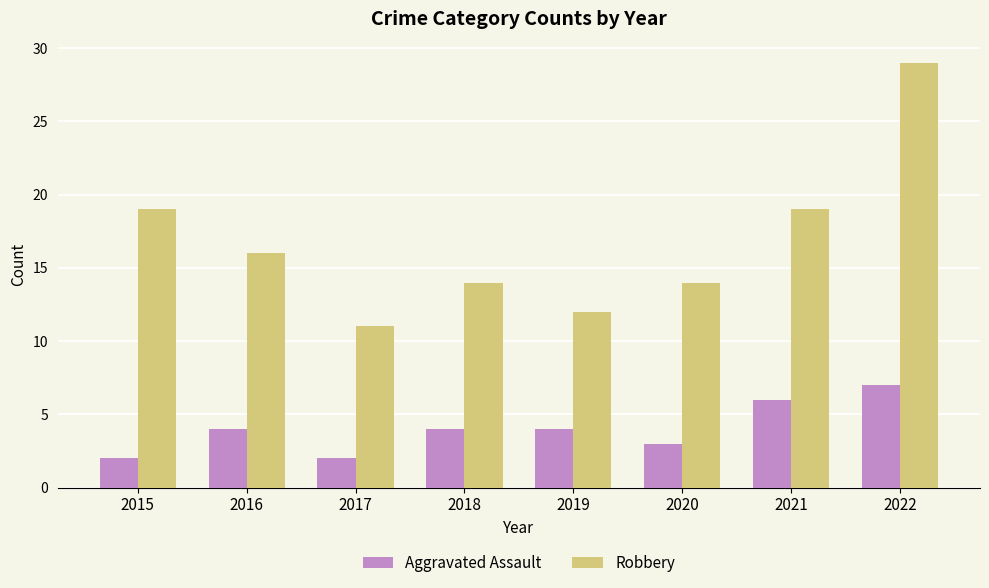

Reading left to right, extract all data points from this chart.

Aggravated Assault: 2	4	2	4	4	3	6	7
Robbery: 19	16	11	14	12	14	19	29